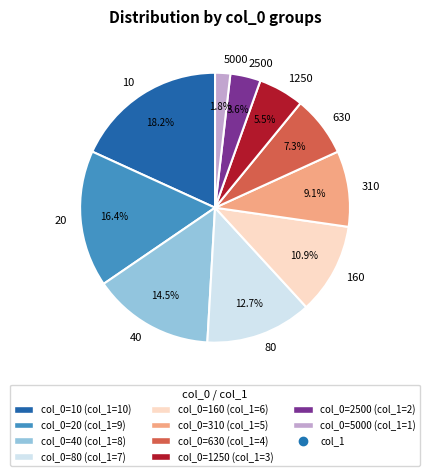

Count the number of slices in the pie.

10